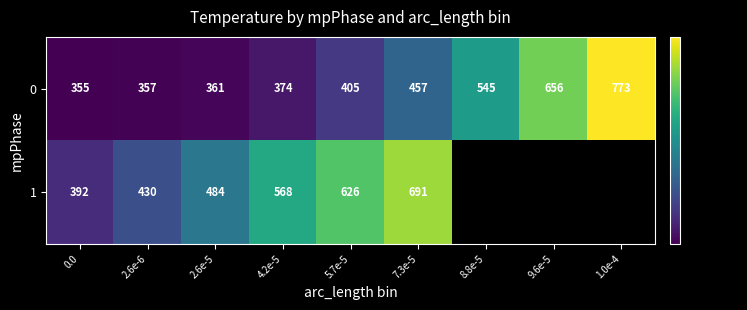

How many categories are shown in the chart?

9